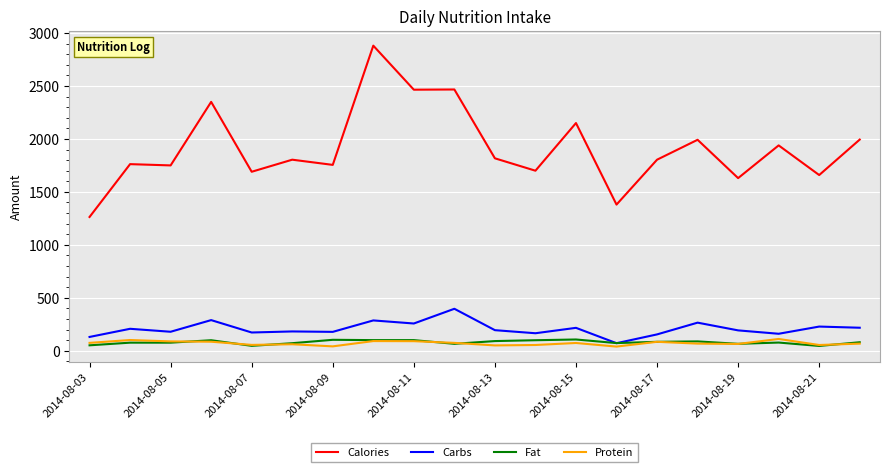

True or false: Carbs and Calories cross at least once.

False